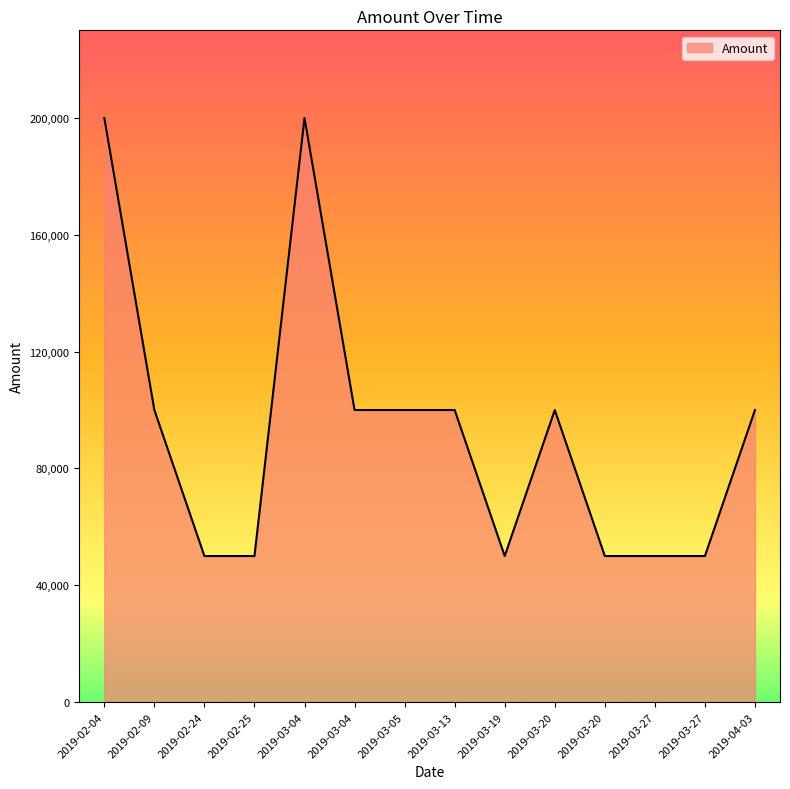

Does the chart display data point markers on the line(s)?

No